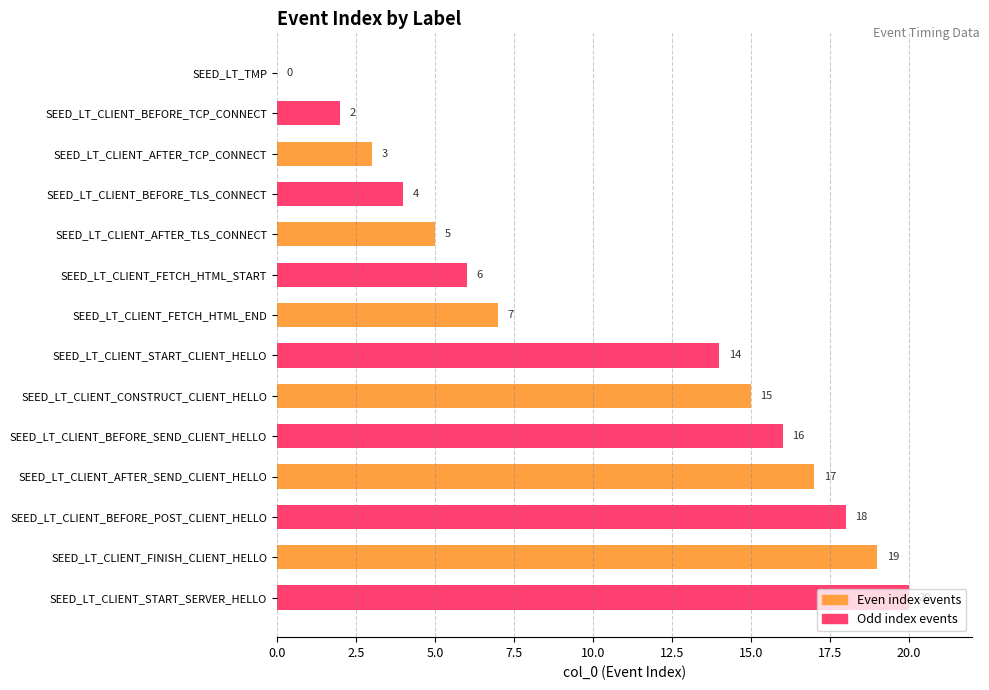

What is the sum of the values at SEED_LT_CLIENT_CONSTRUCT_CLIENT_HELLO and SEED_LT_CLIENT_AFTER_SEND_CLIENT_HELLO?

32